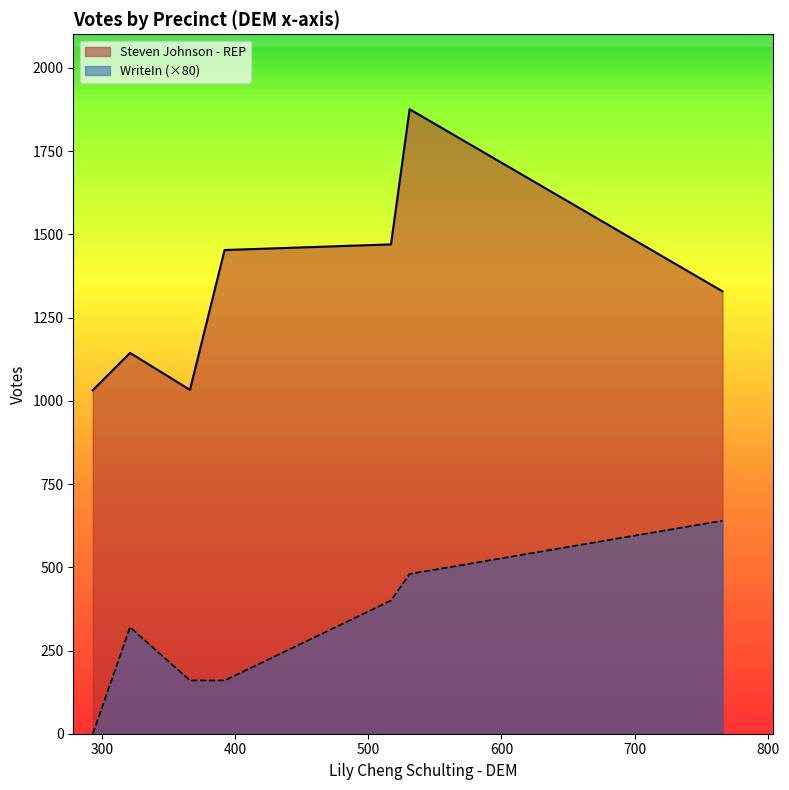

What is the difference between the second highest and minimum values in the Steven Johnson - REP series?

438